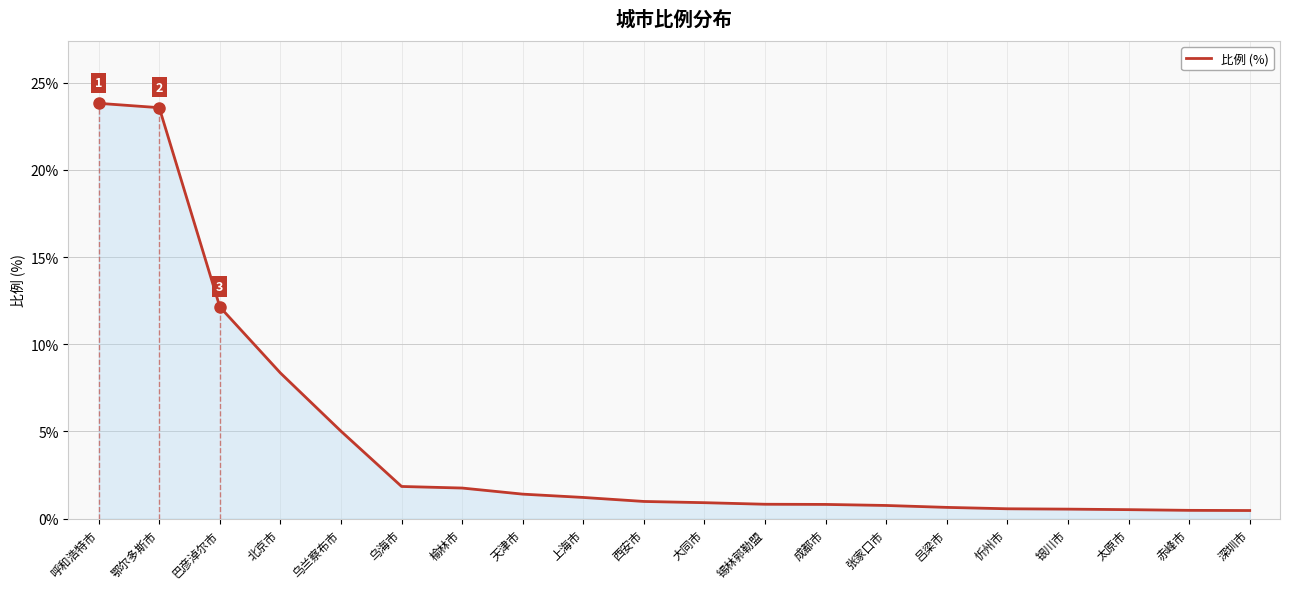

What is the maximum value shown in the chart?

23.8